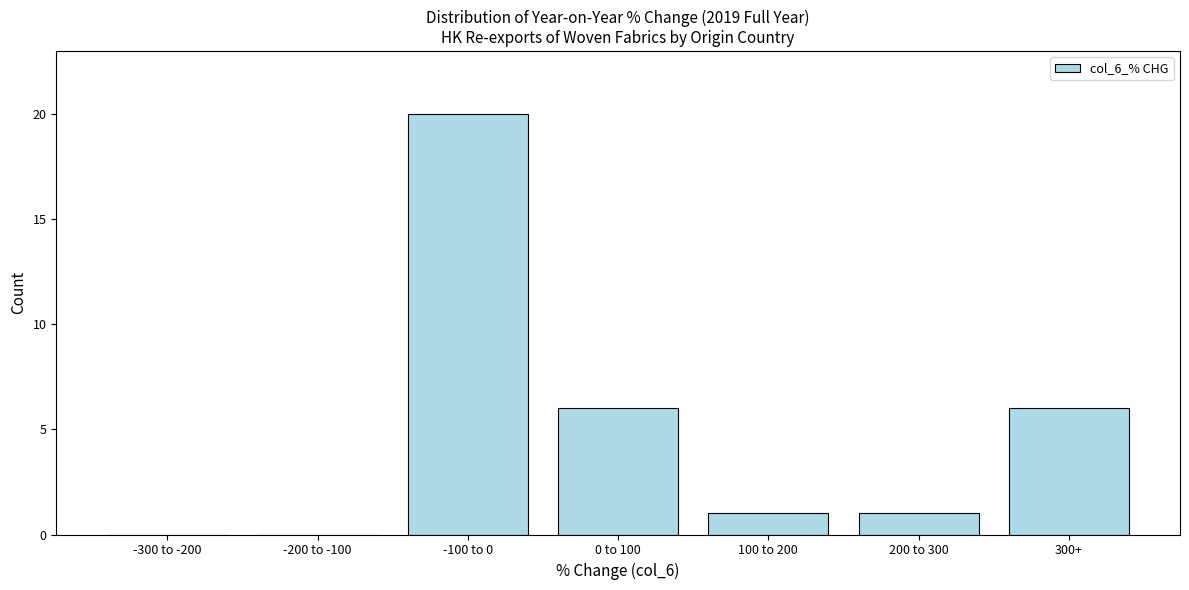

Reading right to left, extract all data points from this chart.

300+=6	200 to 300=1	100 to 200=1	0 to 100=6	-100 to 0=20	-200 to -100=0	-300 to -200=0